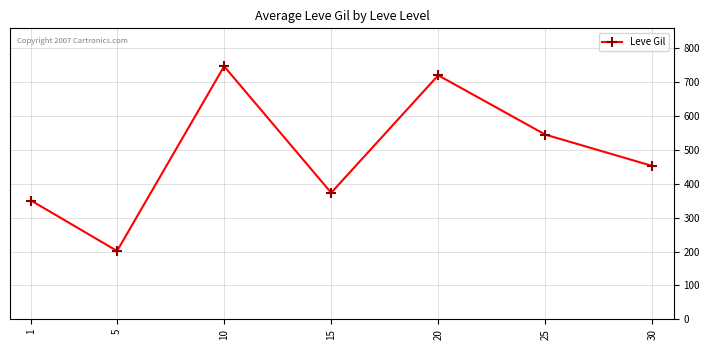

Reading left to right, extract all data points from this chart.

349.8	201.7	746.7	373.3	720.0	545.0	452.5